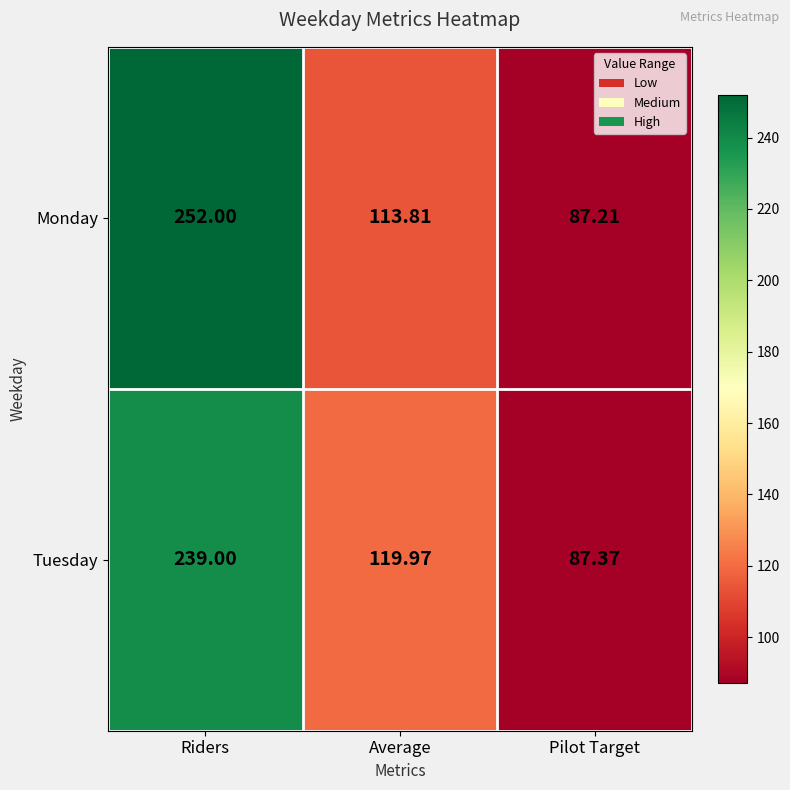

Rank the series by their average value, from highest to lowest.

Monday, Tuesday